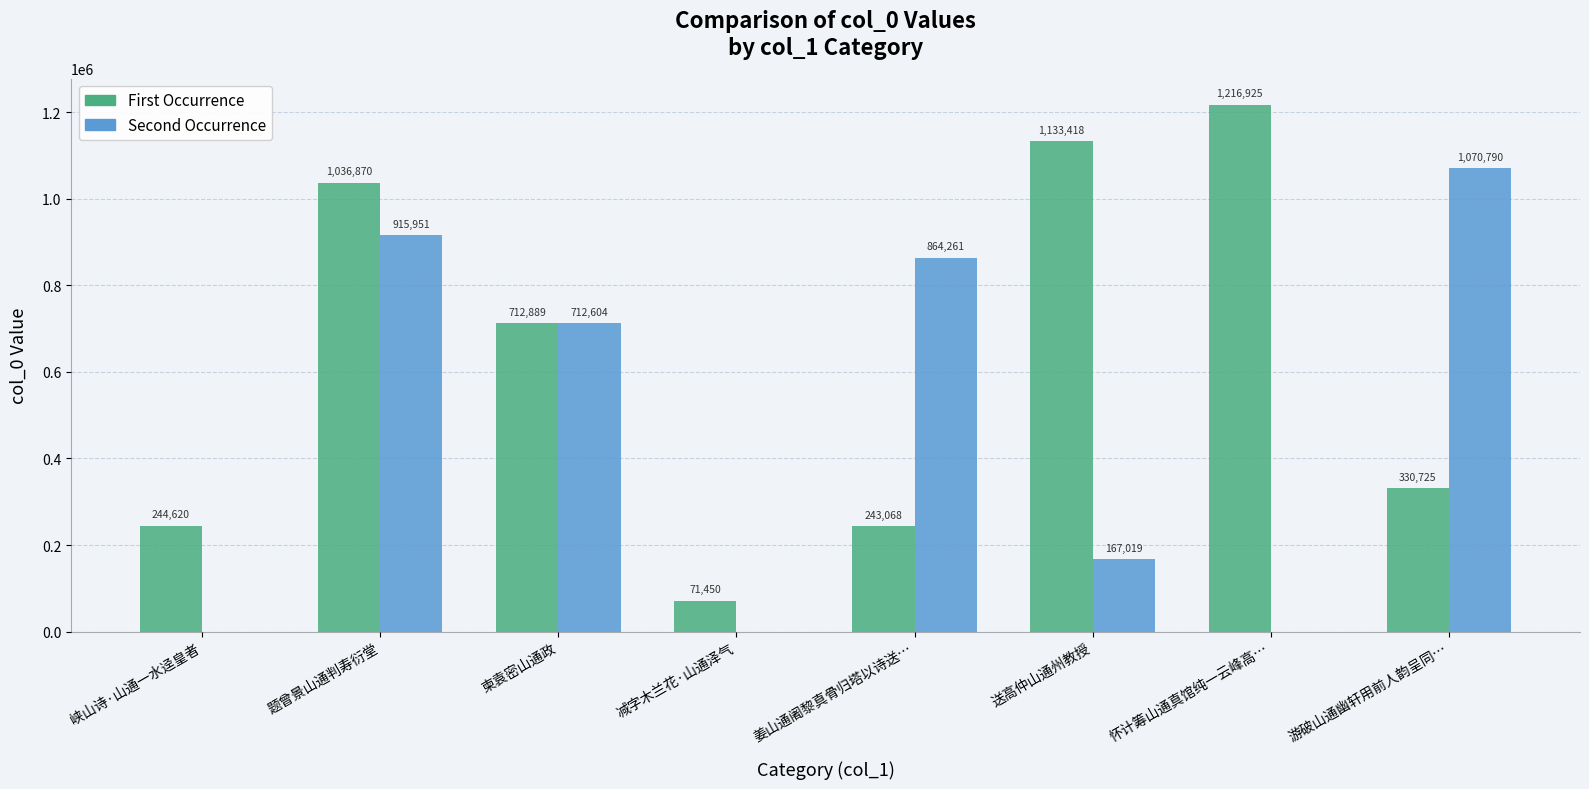

The First Occurrence series shows 71450 at 减字木兰花·山通泽气. True or false?

True